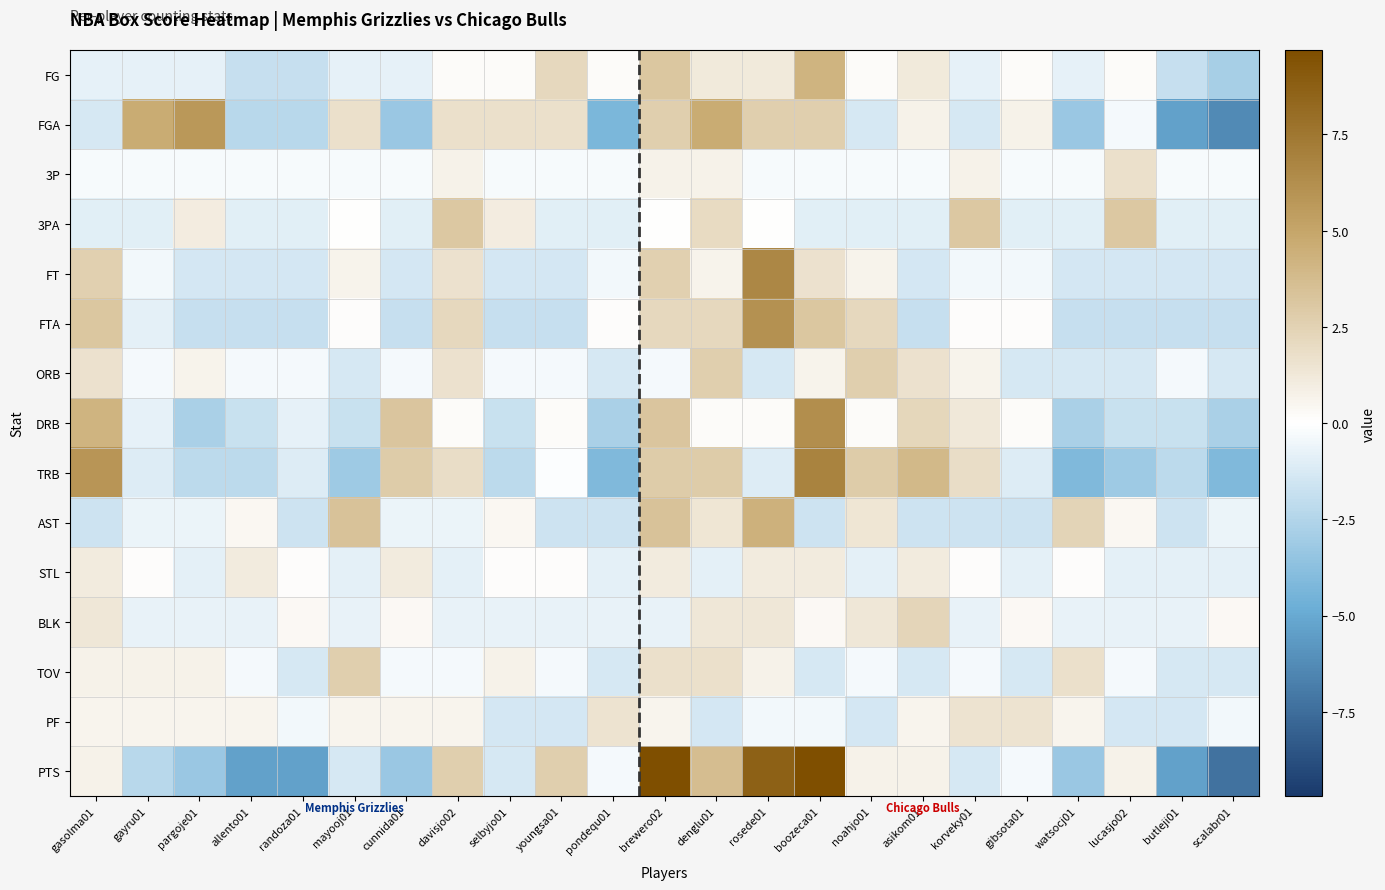

What is the greatest value displayed?

9.7